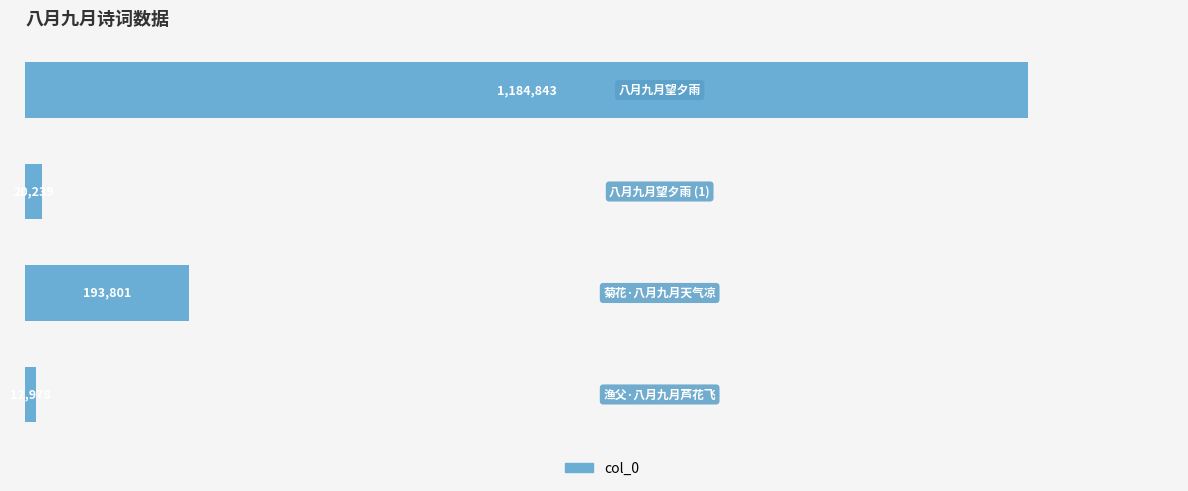

Reading top to bottom, transcribe all the data shown in this chart.

1184843	20239	193801	12978